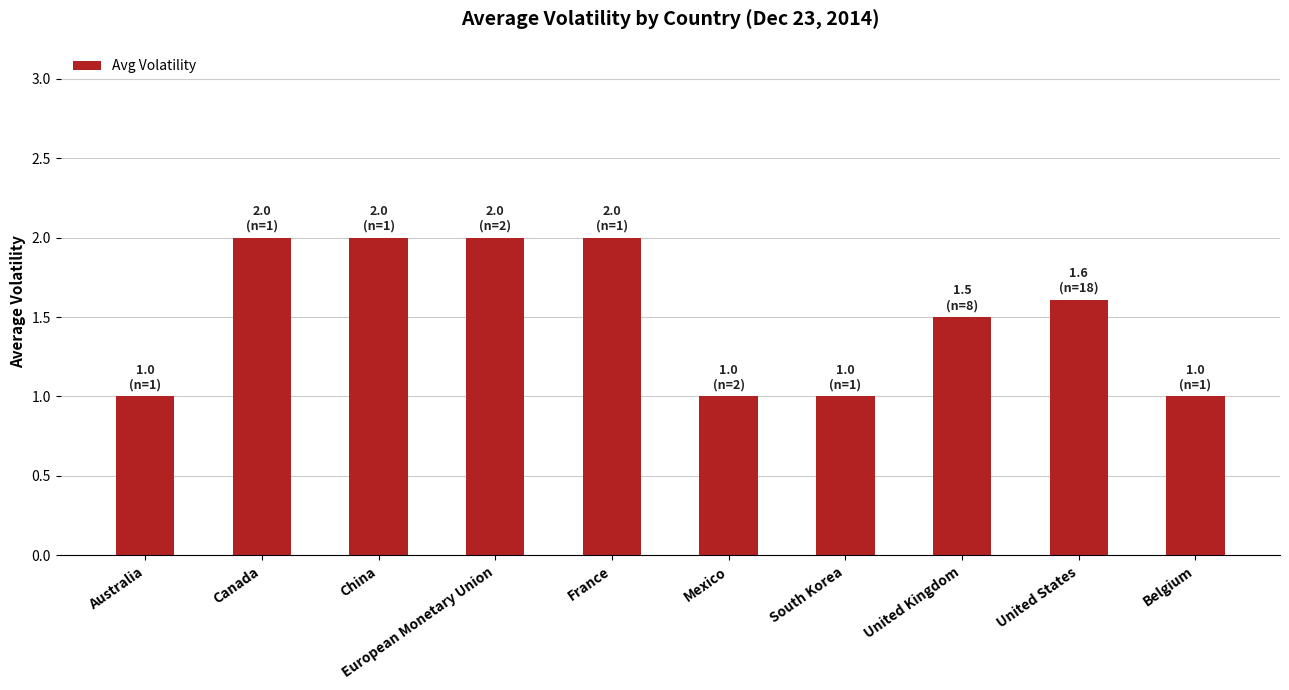

What is the difference between the values at Belgium and European Monetary Union?

1.0